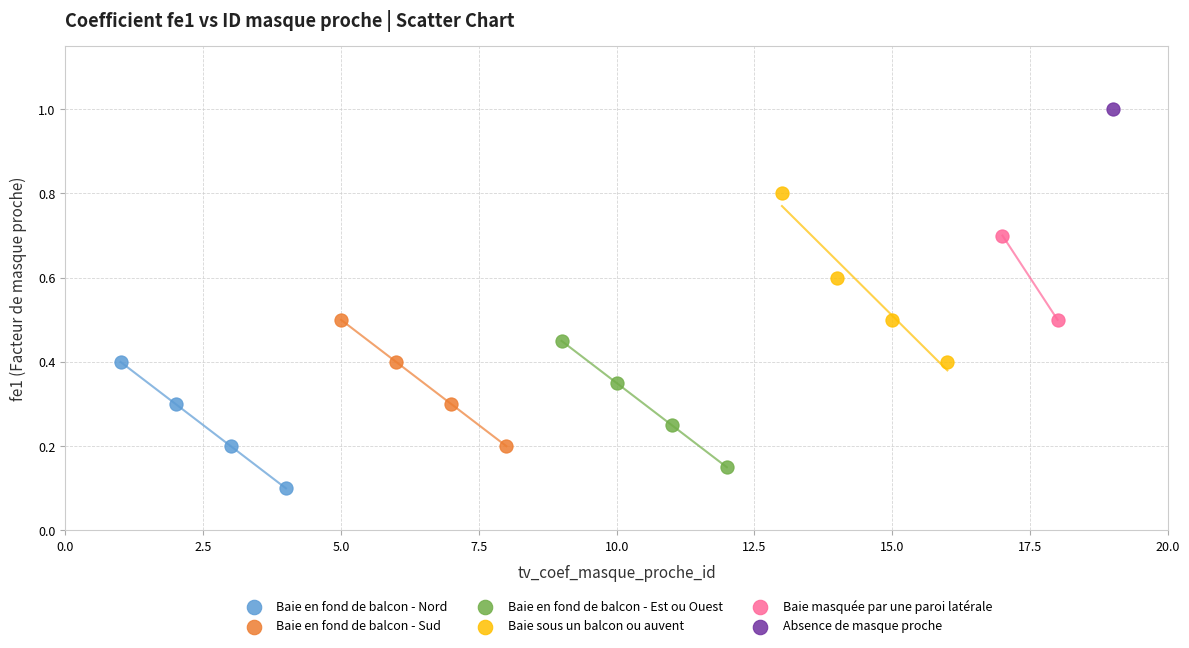

What are all the series names shown in the legend?

Baie en fond de balcon - Nord, Baie en fond de balcon - Sud, Baie en fond de balcon - Est ou Ouest, Baie sous un balcon ou auvent, Baie masquée par une paroi latérale, Absence de masque proche